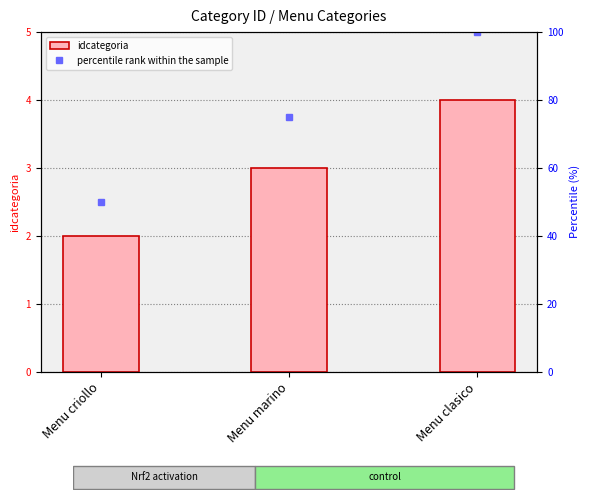

How many idcategoria values are between 2 and 4?

3